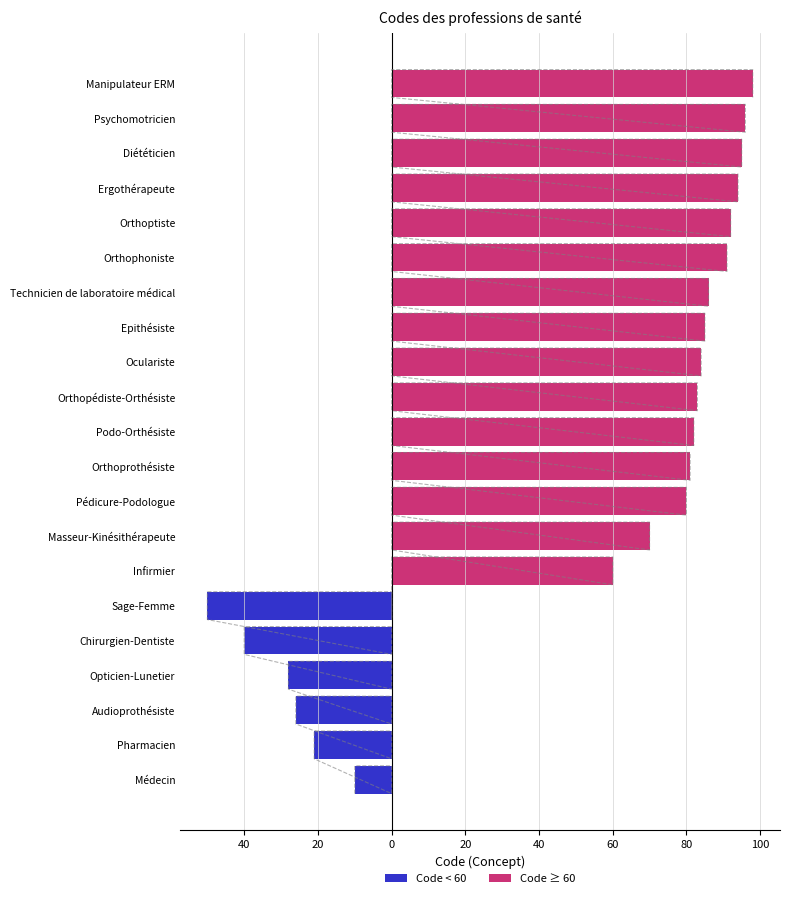

Reading left to right, what are all the values shown in this chart?

Code < 60: -10	-21	-26	-28	-40	-50	0	0	0	0	0	0	0	0	0	0	0	0	0	0	0
Code ≥ 60: 0	0	0	0	0	0	60	70	80	81	82	83	84	85	86	91	92	94	95	96	98